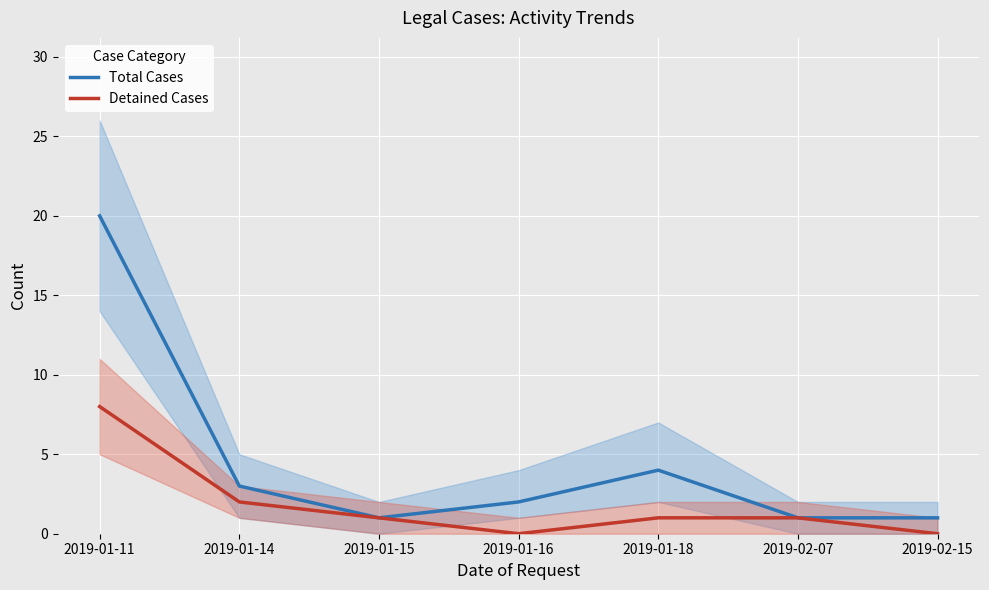

What is the label of the 1st point from the left?

2019-01-11